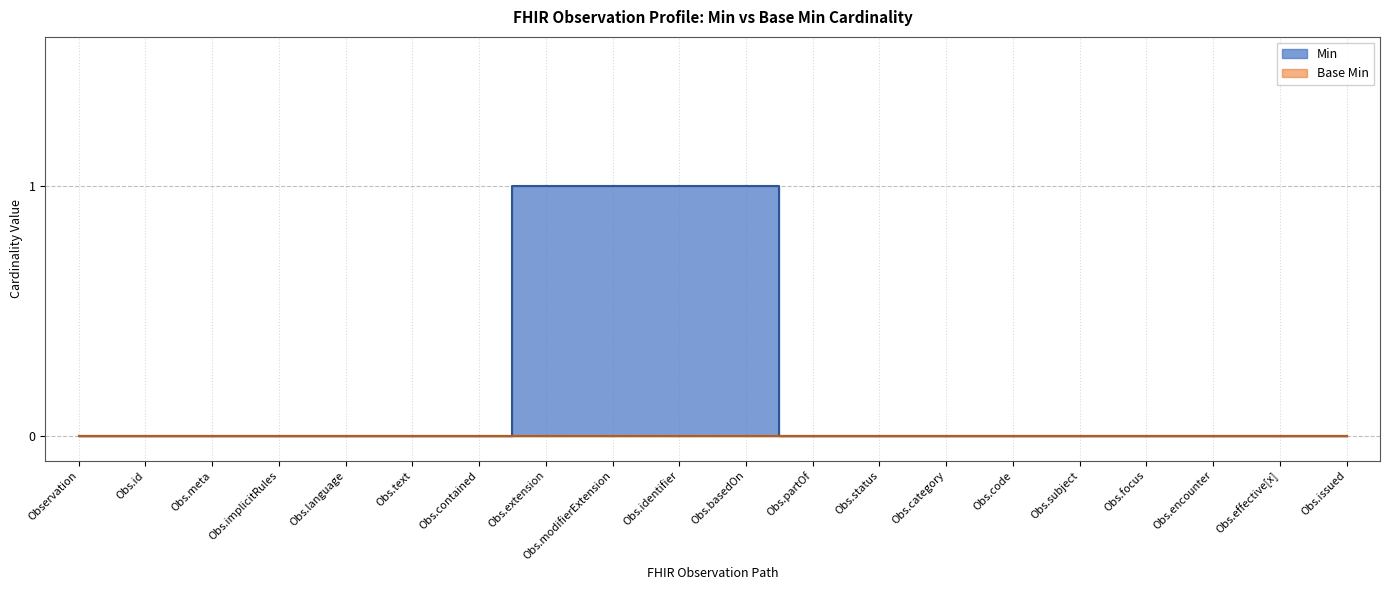

True or false: the data has more than 1 interior local peaks.

False